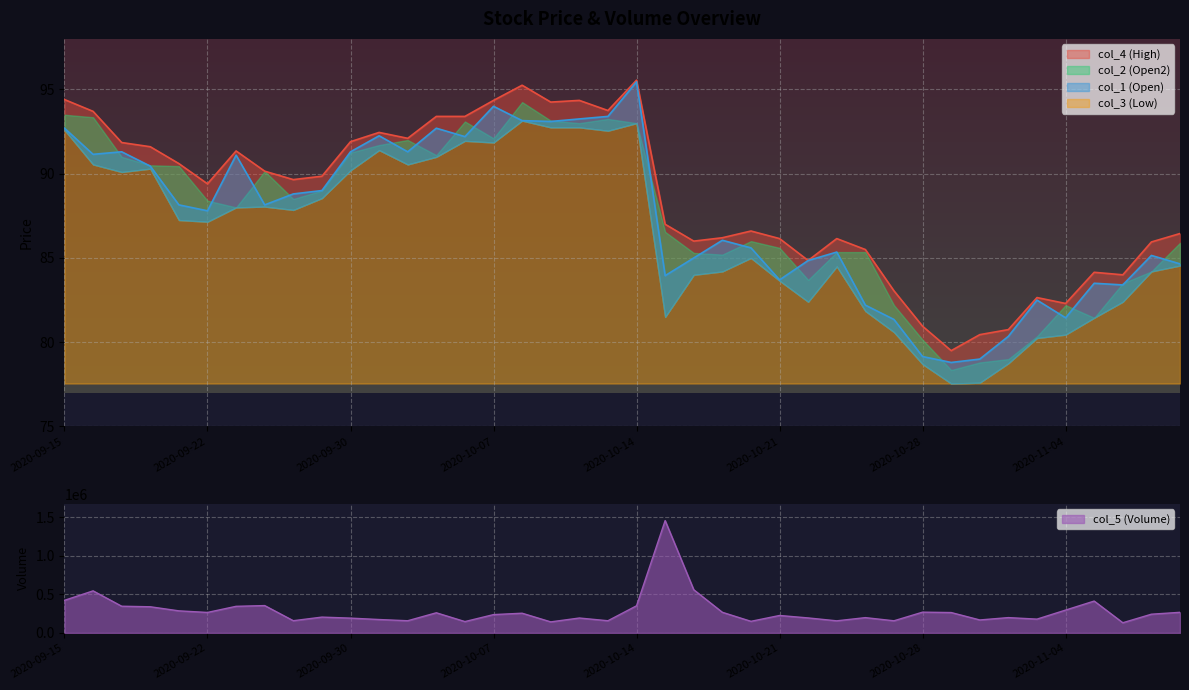

True or false: col_5 and col_1 intersect in this chart.

False